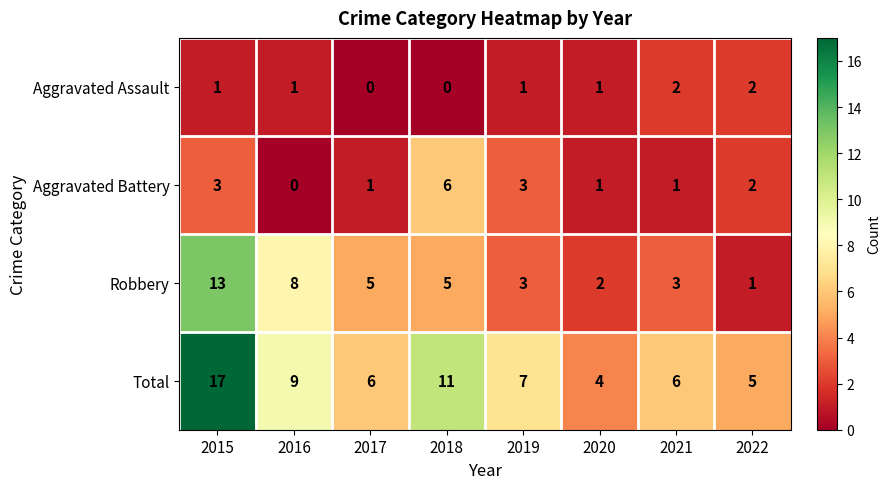

What is the highest value of the Aggravated Battery series?

6